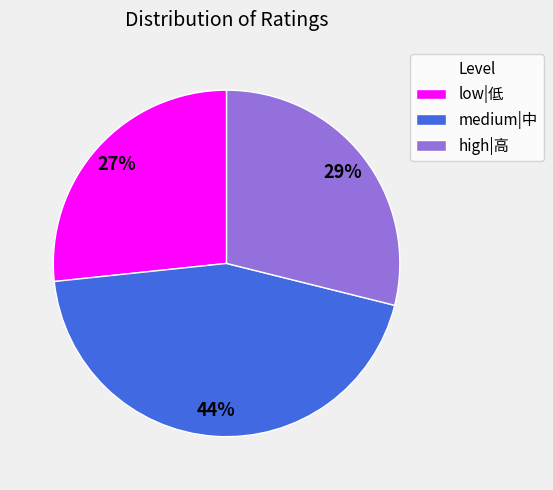

True or false: low|低 accounts for 27% of the total.

True